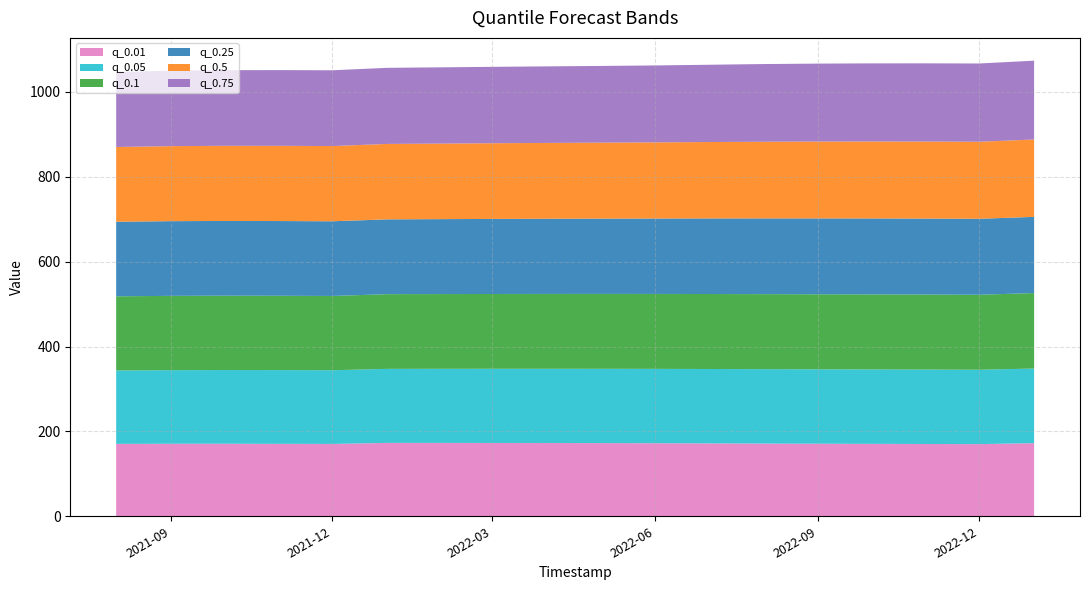

Reading right to left, what are all the values shown in this chart?

q_0.01: 2023-01-01=172.3	2022-12-01=170.0	2022-11-01=170.4	2022-10-01=170.6	2022-09-01=170.9	2022-08-01=171.3	2022-07-01=171.8	2022-06-01=172.2	2022-05-01=172.4	2022-04-01=172.6	2022-03-01=172.8	2022-02-01=172.9	2022-01-01=172.9	2021-12-01=170.5	2021-11-01=170.7	2021-10-01=170.9	2021-09-01=170.9	2021-08-01=170.6
q_0.05: 2023-01-01=175.9	2022-12-01=175.3	2022-11-01=175.3	2022-10-01=175.4	2022-09-01=175.4	2022-08-01=175.3	2022-07-01=175.3	2022-06-01=175.2	2022-05-01=175.1	2022-04-01=174.9	2022-03-01=174.8	2022-02-01=174.6	2022-01-01=174.4	2021-12-01=173.7	2021-11-01=173.8	2021-10-01=173.7	2021-09-01=173.4	2021-08-01=172.9
q_0.1: 2023-01-01=177.9	2022-12-01=176.7	2022-11-01=176.8	2022-10-01=176.8	2022-09-01=176.8	2022-08-01=176.8	2022-07-01=176.7	2022-06-01=176.6	2022-05-01=176.5	2022-04-01=176.4	2022-03-01=176.3	2022-02-01=176.1	2022-01-01=176.0	2021-12-01=175.0	2021-11-01=175.1	2021-10-01=175.2	2021-09-01=175.1	2021-08-01=174.8
q_0.25: 2023-01-01=179.5	2022-12-01=179.0	2022-11-01=179.0	2022-10-01=179.0	2022-09-01=178.8	2022-08-01=178.5	2022-07-01=178.1	2022-06-01=177.7	2022-05-01=177.4	2022-04-01=177.2	2022-03-01=176.9	2022-02-01=176.6	2022-01-01=176.3	2021-12-01=176.0	2021-11-01=176.1	2021-10-01=176.1	2021-09-01=176.0	2021-08-01=175.6
q_0.5: 2023-01-01=182.3	2022-12-01=181.5	2022-11-01=181.5	2022-10-01=181.3	2022-09-01=181.1	2022-08-01=180.7	2022-07-01=180.0	2022-06-01=179.4	2022-05-01=179.0	2022-04-01=178.7	2022-03-01=178.4	2022-02-01=178.0	2022-01-01=177.7	2021-12-01=177.3	2021-11-01=177.2	2021-10-01=177.1	2021-09-01=176.8	2021-08-01=176.2
q_0.75: 2023-01-01=185.7	2022-12-01=184.4	2022-11-01=184.3	2022-10-01=184.1	2022-09-01=183.7	2022-08-01=183.0	2022-07-01=182.1	2022-06-01=181.3	2022-05-01=180.7	2022-04-01=180.4	2022-03-01=180.0	2022-02-01=179.7	2022-01-01=179.3	2021-12-01=178.5	2021-11-01=178.4	2021-10-01=178.2	2021-09-01=177.7	2021-08-01=177.0